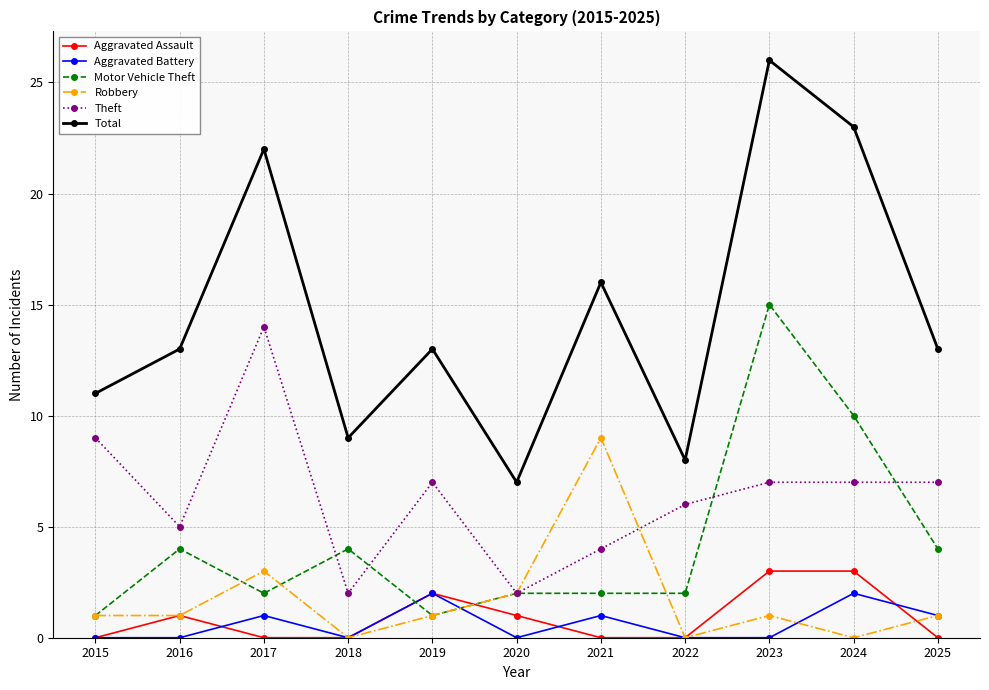

How many categories are shown in the chart?

11